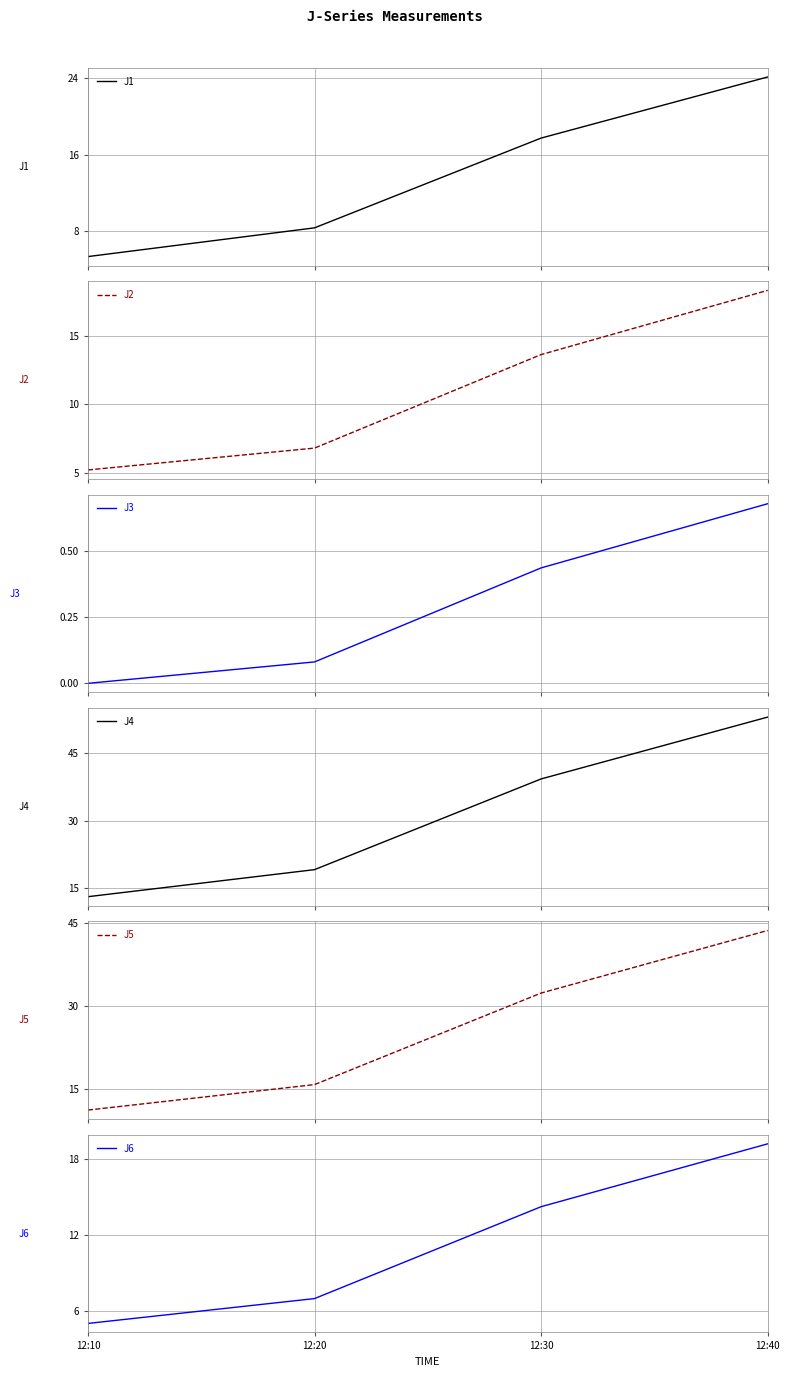

Between 12:10 and 12:20, which series saw the biggest shift?

J4